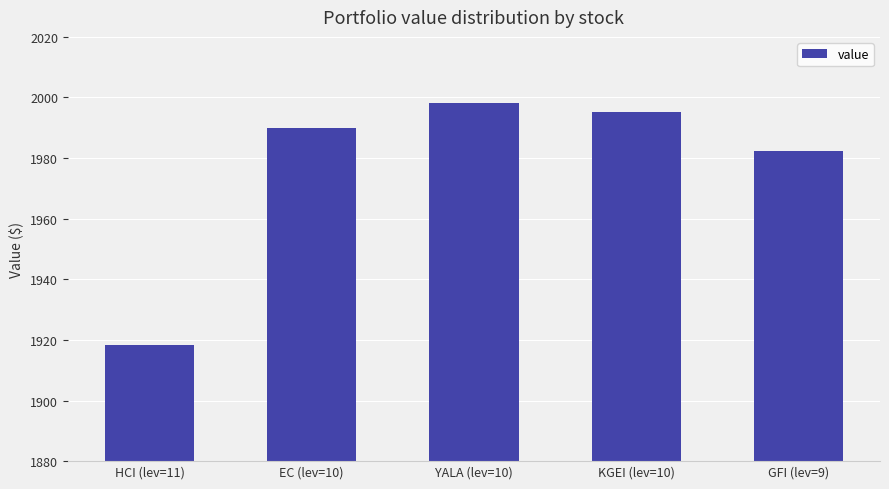

Is it true that the value at KGEI (lev=10) is 1995.3?

True